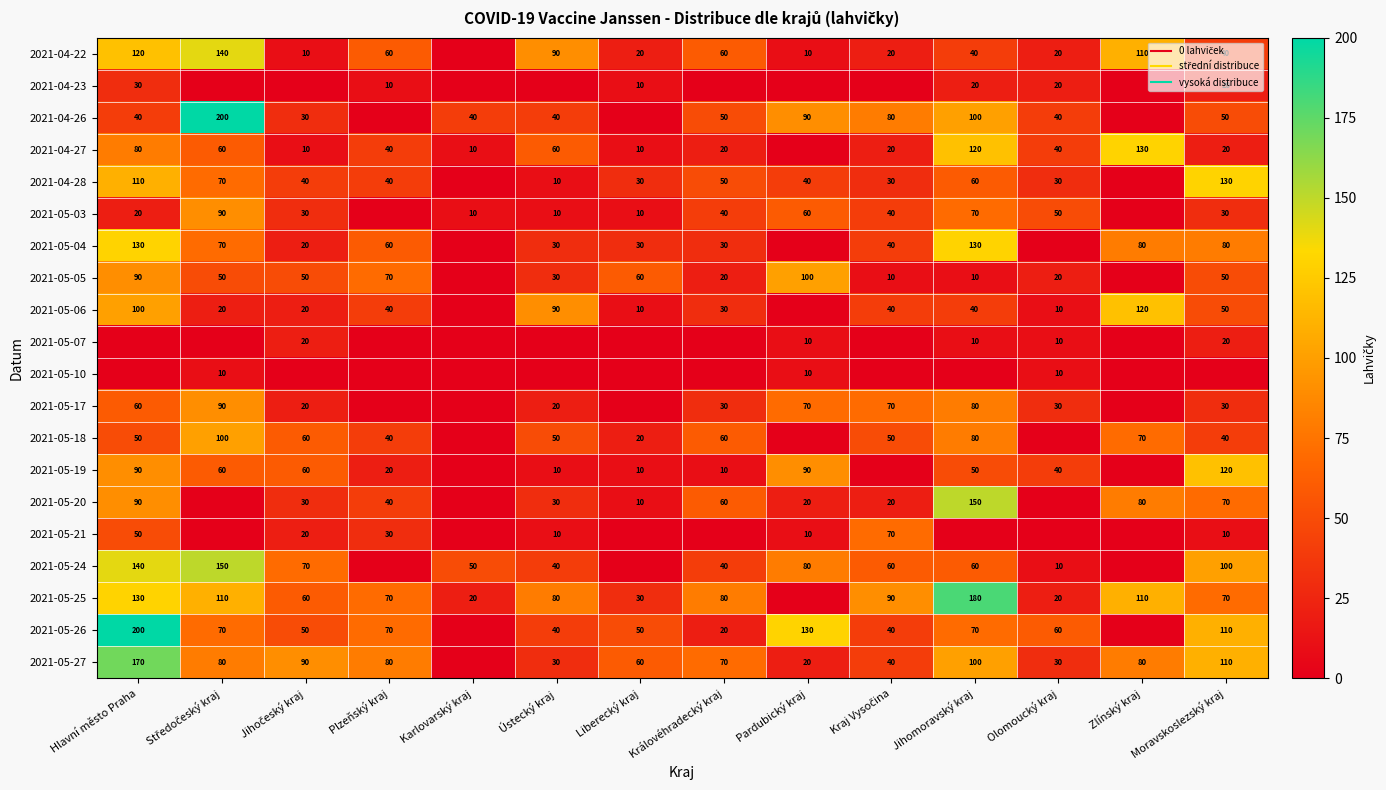

The 2021-04-23 series shows 0 at Královéhradecký kraj. True or false?

True